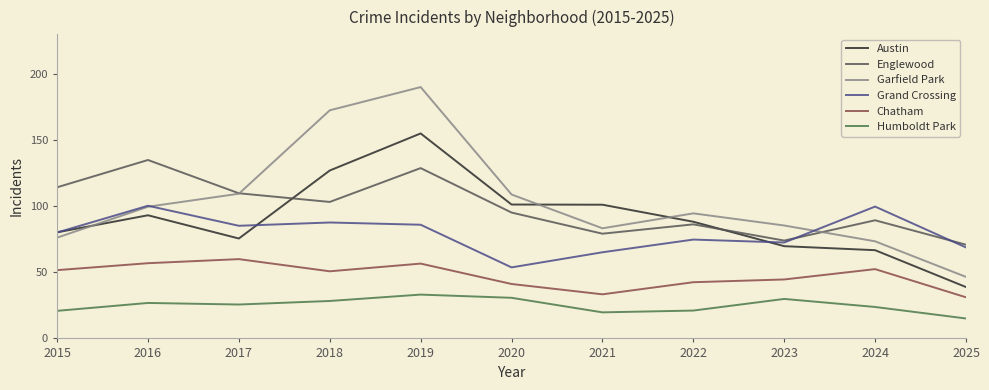

True or false: Chatham has a value of 16.2 at 2023.

False